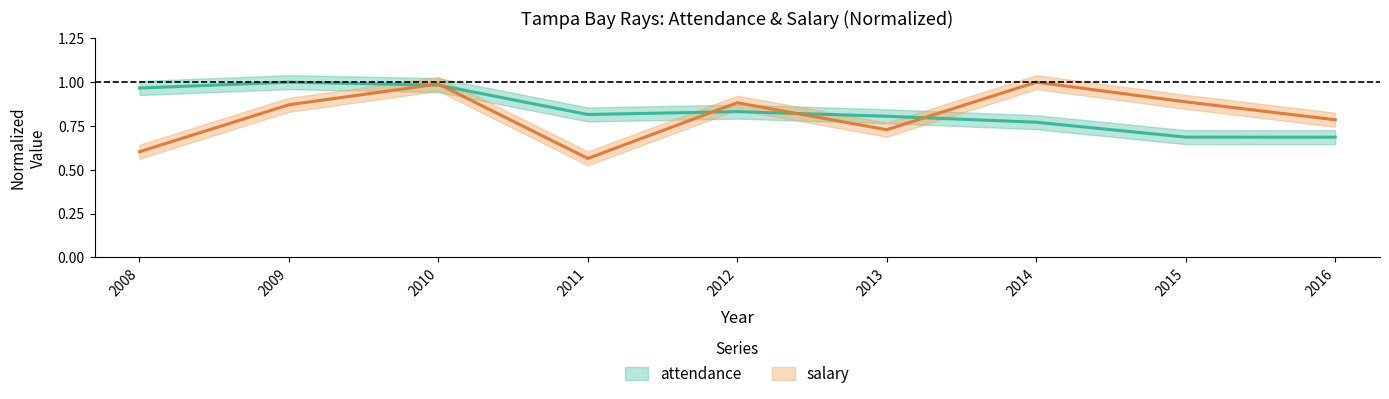

What is the difference between the attendance values at 2013 and 2009?

0.2